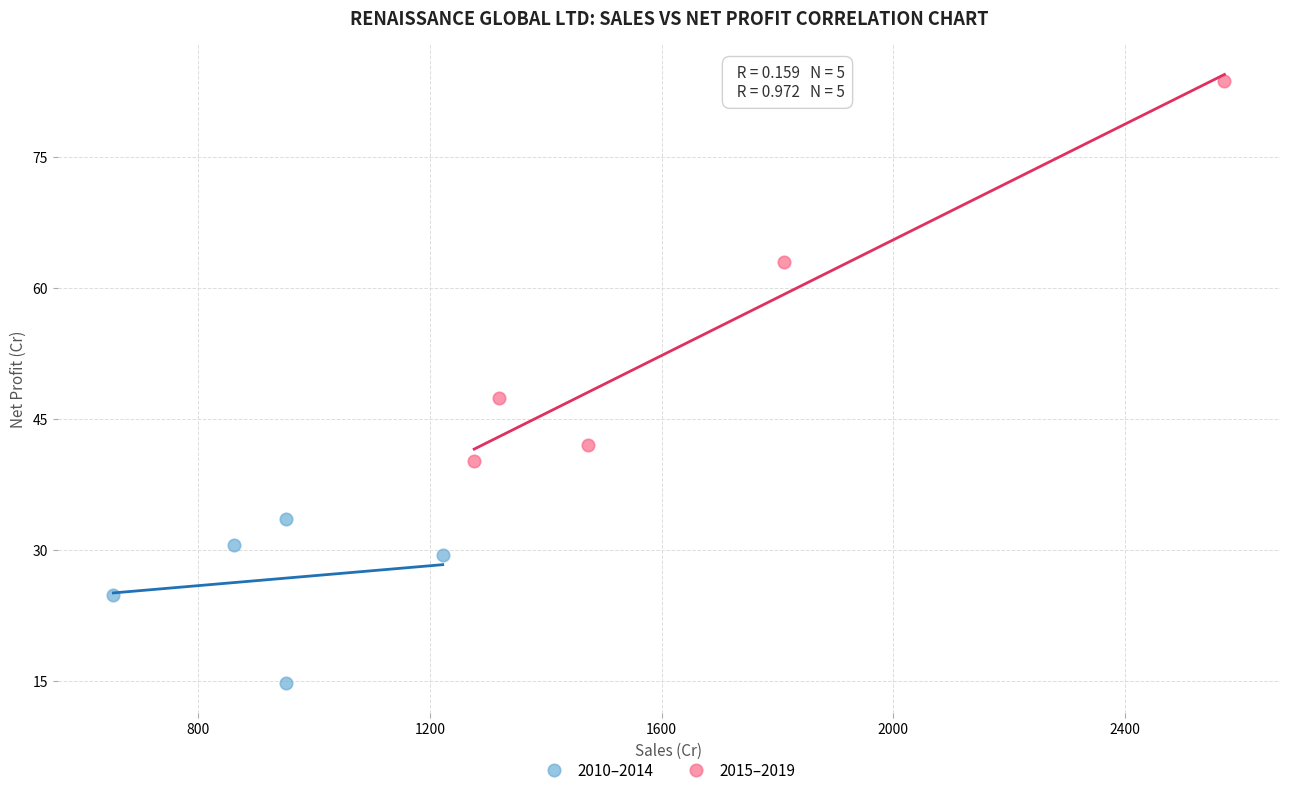

Which series contains the highest Y value?

2015–2019